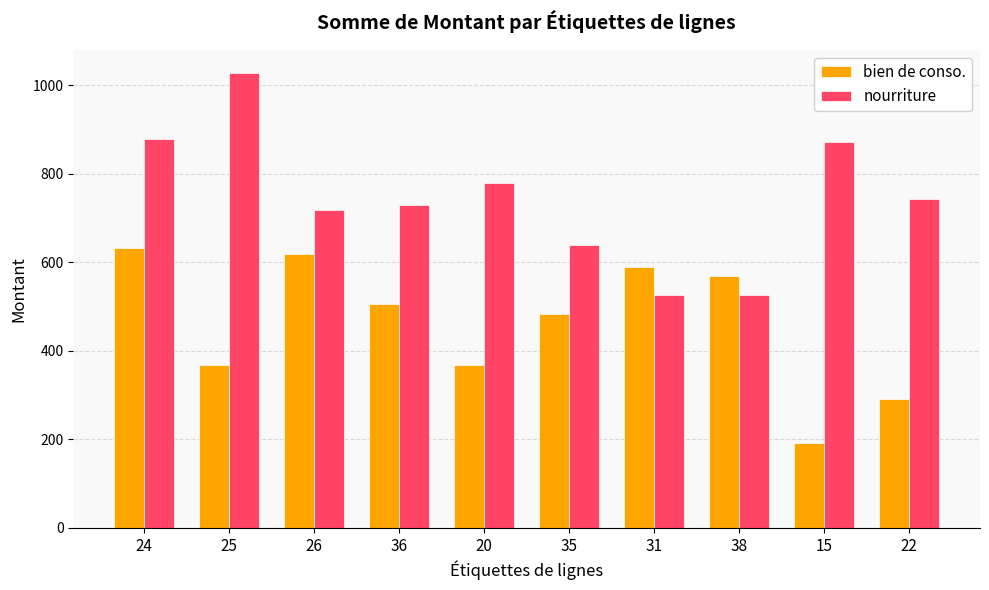

Which series has the largest total across all categories?

nourriture